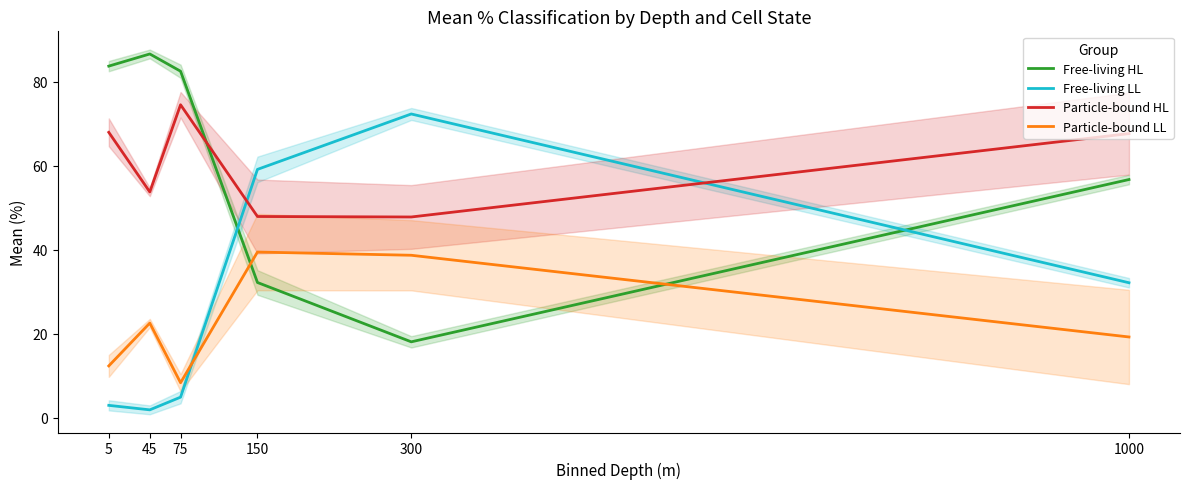

Which series has the largest total across all categories?

Free-living HL